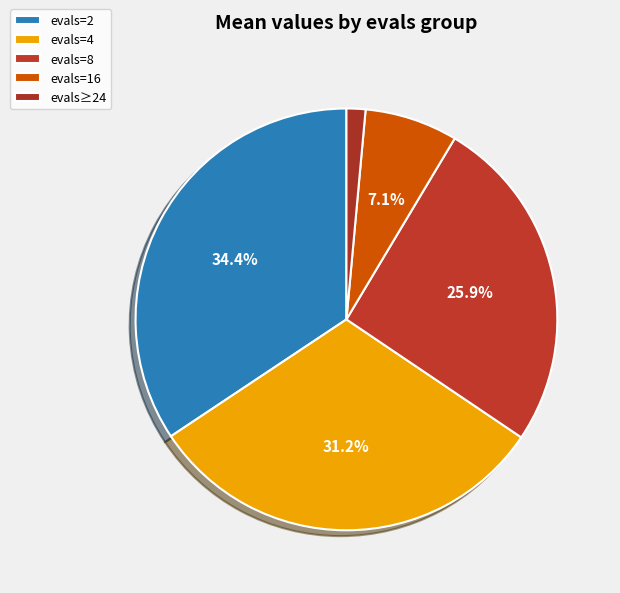

How many segments does this pie chart have?

5